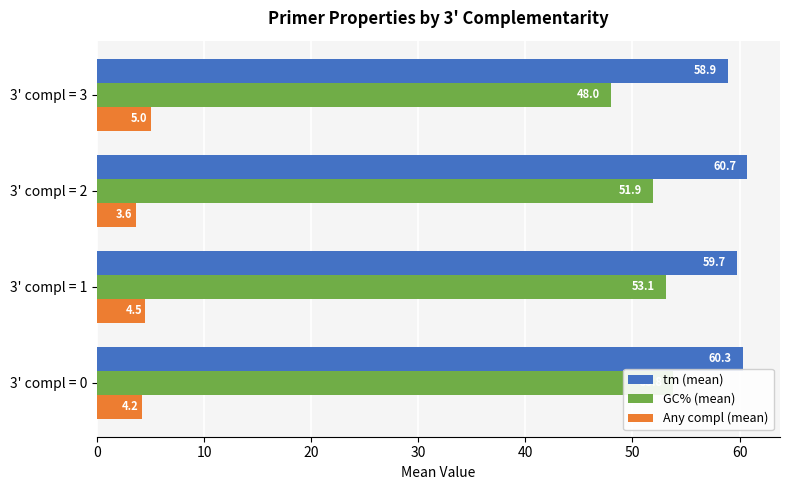

How many bars are there in each group?

3